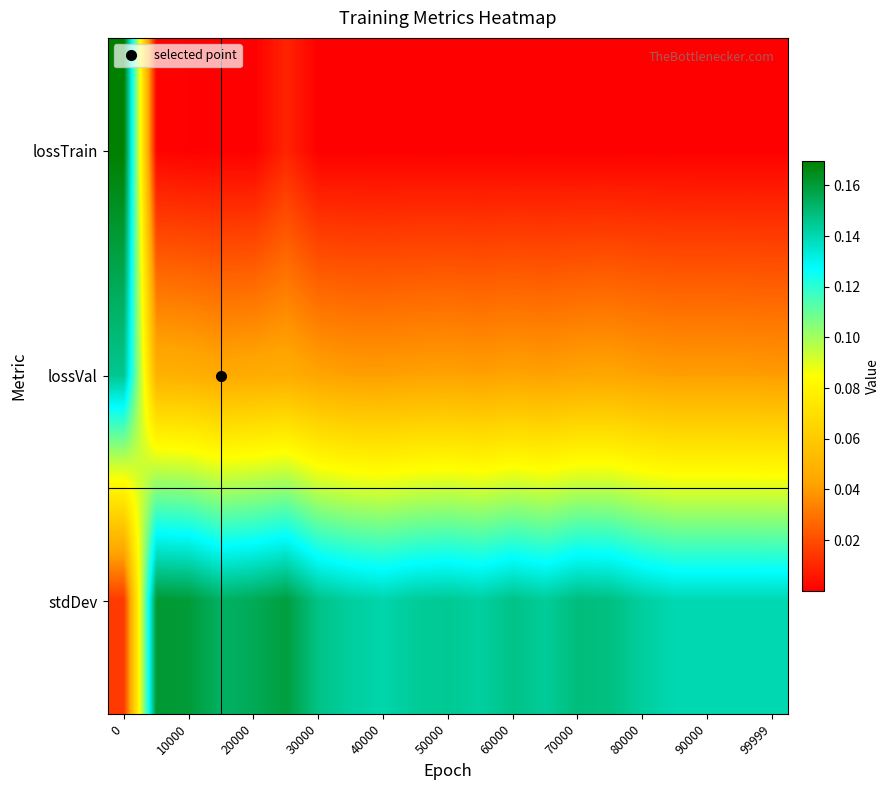

How many distinct data groups are displayed?

3